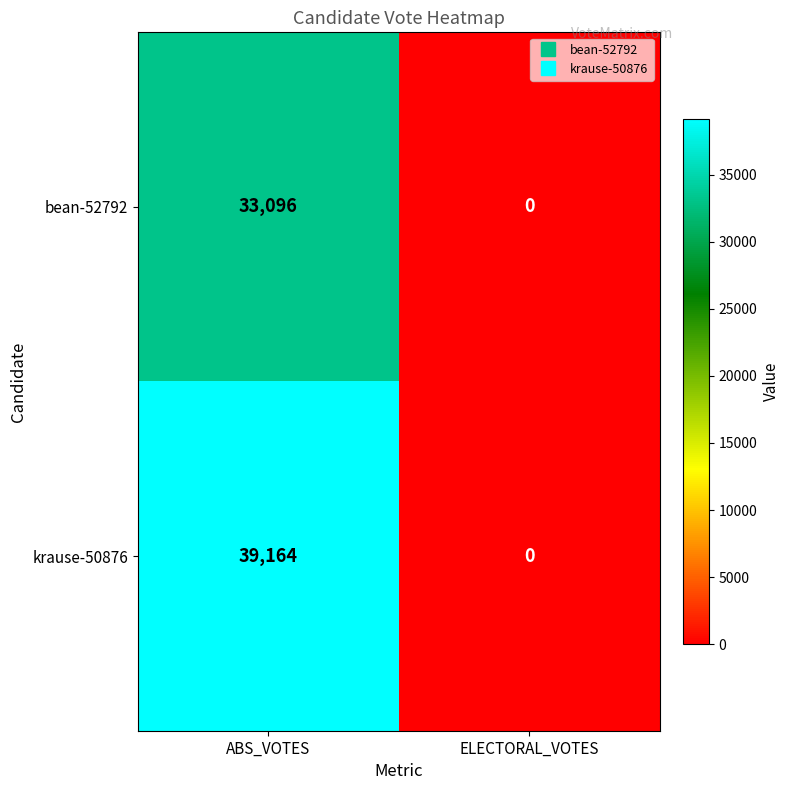

Is the value of krause-50876 at ABS_VOTES greater than the value of bean-52792 at ABS_VOTES?

Yes